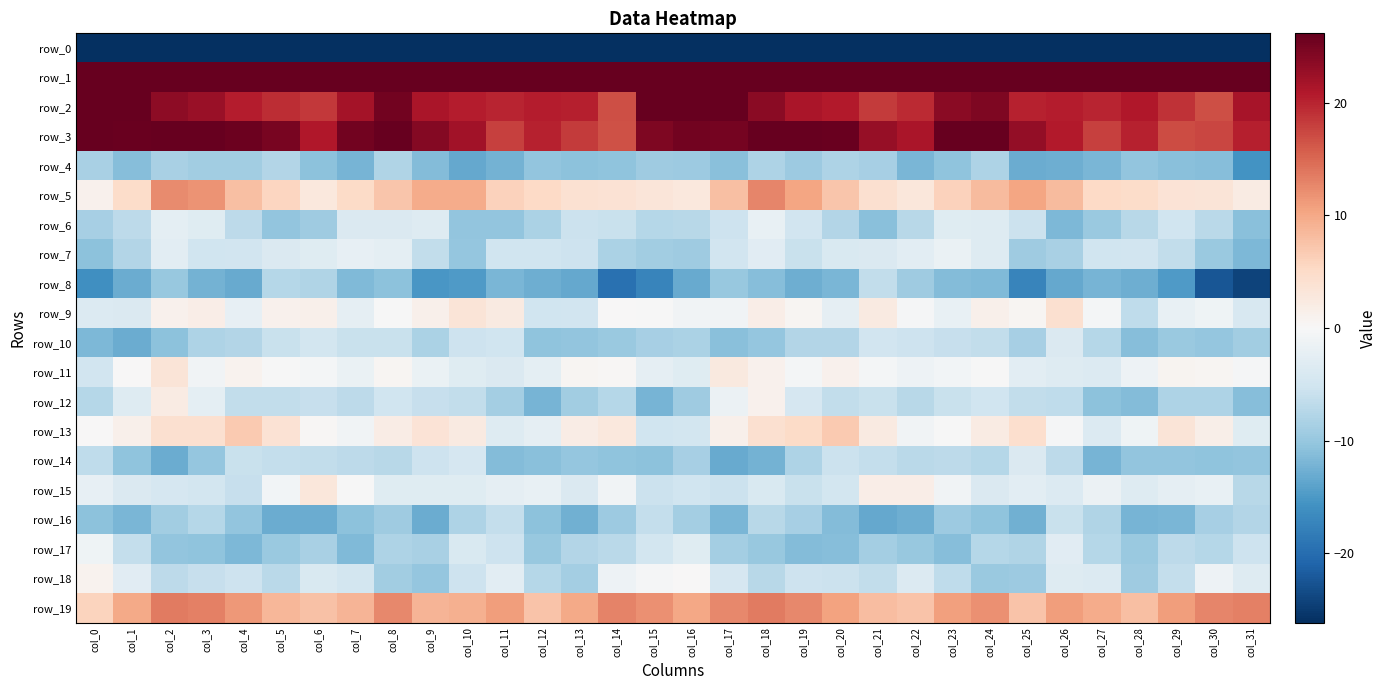

Rank the series by their maximum value, from highest to lowest.

row_1, row_2, row_3, row_19, row_5, row_13, row_9, row_11, row_15, row_12, row_18, row_17, row_7, row_6, row_14, row_10, row_16, row_8, row_4, row_0